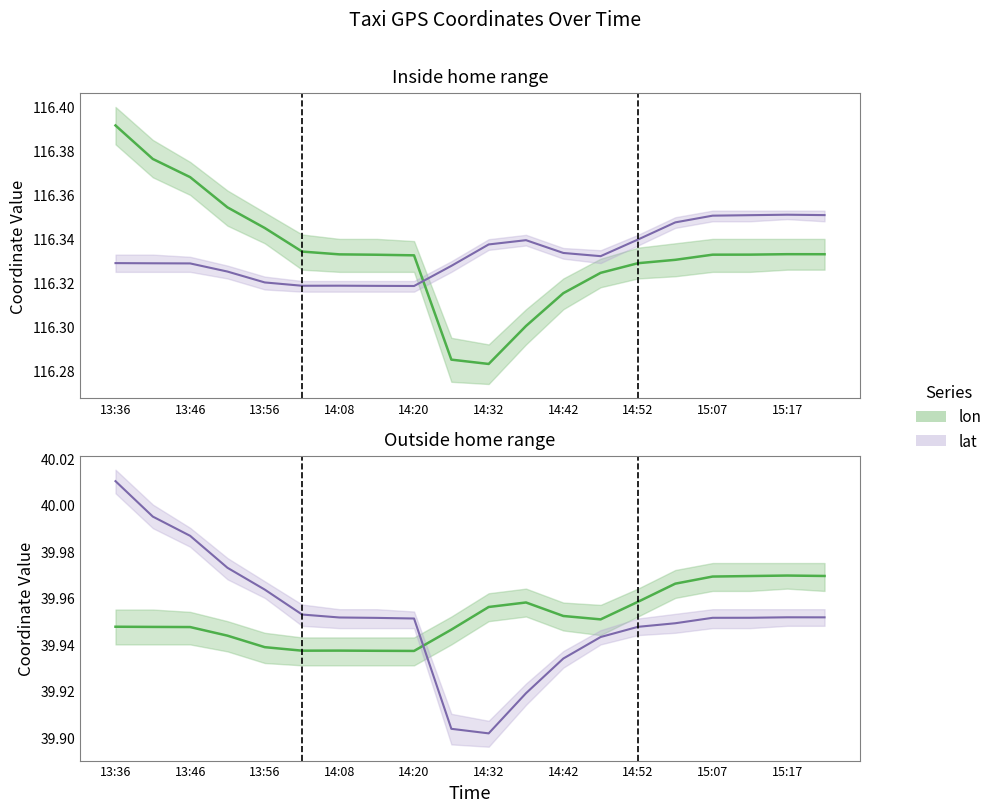

True or false: lon and lat cross at least once.

True